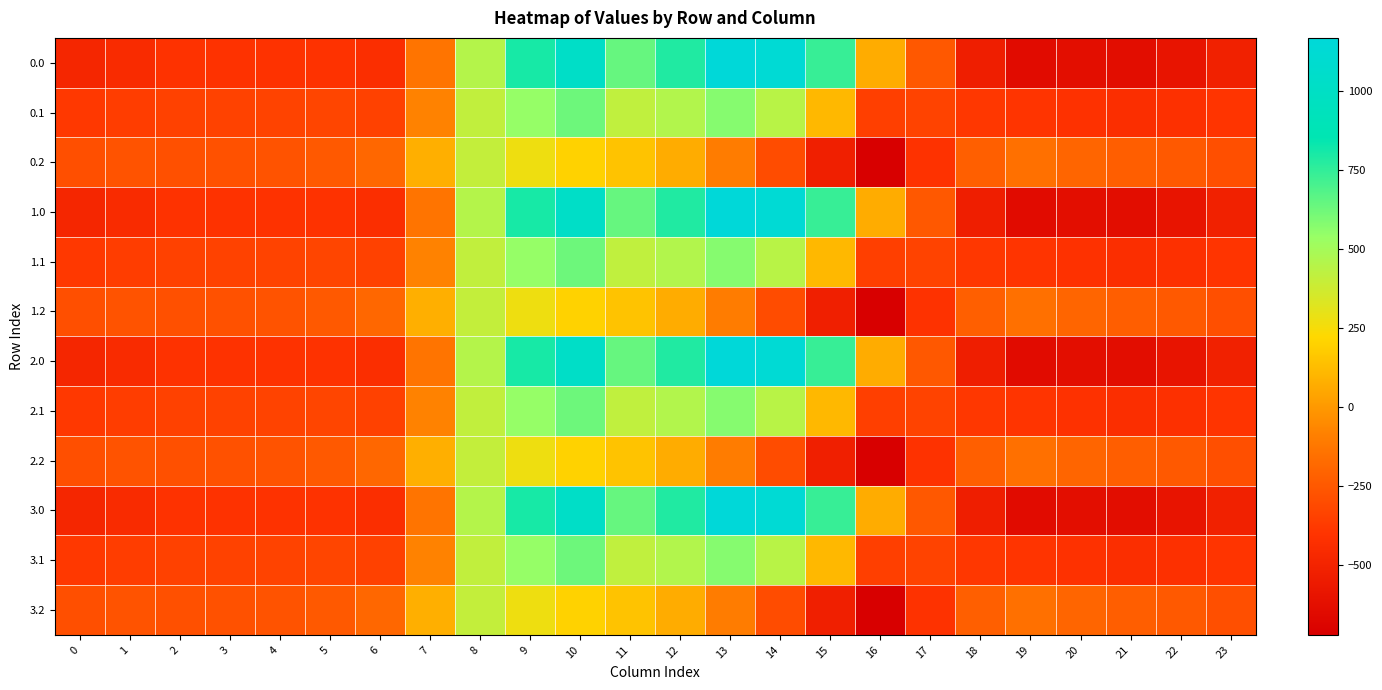

Reading left to right, what are all the values shown in this chart?

0.0: 0=-482.0	1=-449.5	2=-410.3	3=-404.4	4=-404.9	5=-410.8	6=-435.0	7=-136.4	8=454.2	9=804.0	10=1023.2	11=640.9	12=784.4	13=1167.2	14=1128.3	15=739.0	16=67.6	17=-250.3	18=-529.6	19=-644.5	20=-629.9	21=-638.4	22=-592.3	23=-511.3
0.1: 0=-384.6	1=-361.1	2=-347.9	3=-342.7	4=-339.6	5=-329.5	6=-345.2	7=-81.6	8=412.6	9=542.1	10=628.1	11=415.4	12=456.1	13=574.0	14=438.6	15=111.1	16=-353.7	17=-340.1	18=-388.5	19=-399.7	20=-414.5	21=-432.4	22=-419.9	23=-399.4
0.2: 0=-287.1	1=-272.7	2=-285.5	3=-281.0	4=-274.4	5=-248.1	6=-187.1	7=77.9	8=407.2	9=271.1	10=202.5	11=149.1	12=65.2	13=-104.4	14=-301.9	15=-522.2	16=-721.2	17=-409.5	18=-223.1	19=-151.1	20=-199.2	21=-226.4	22=-247.4	23=-287.5
1.0: 0=-482.0	1=-449.5	2=-410.3	3=-404.4	4=-404.9	5=-410.8	6=-435.0	7=-136.4	8=454.2	9=804.0	10=1023.2	11=640.9	12=784.4	13=1167.2	14=1128.3	15=739.0	16=67.6	17=-250.3	18=-529.6	19=-644.5	20=-629.9	21=-638.4	22=-592.3	23=-511.3
1.1: 0=-384.6	1=-361.1	2=-347.9	3=-342.7	4=-339.6	5=-329.5	6=-345.2	7=-81.6	8=412.6	9=542.1	10=628.1	11=415.4	12=456.1	13=574.0	14=438.6	15=111.1	16=-353.7	17=-340.1	18=-388.5	19=-399.7	20=-414.5	21=-432.4	22=-419.9	23=-399.4
1.2: 0=-287.1	1=-272.7	2=-285.5	3=-281.0	4=-274.4	5=-248.1	6=-187.1	7=77.9	8=407.2	9=271.1	10=202.5	11=149.1	12=65.2	13=-104.4	14=-301.9	15=-522.2	16=-721.2	17=-409.5	18=-223.1	19=-151.1	20=-199.2	21=-226.4	22=-247.4	23=-287.5
2.0: 0=-482.0	1=-449.5	2=-410.3	3=-404.4	4=-404.9	5=-410.8	6=-435.0	7=-136.4	8=454.2	9=804.0	10=1023.2	11=640.9	12=784.4	13=1167.2	14=1128.3	15=739.0	16=67.6	17=-250.3	18=-529.6	19=-644.5	20=-629.9	21=-638.4	22=-592.3	23=-511.3
2.1: 0=-384.6	1=-361.1	2=-347.9	3=-342.7	4=-339.6	5=-329.5	6=-345.2	7=-81.6	8=412.6	9=542.1	10=628.1	11=415.4	12=456.1	13=574.0	14=438.6	15=111.1	16=-353.7	17=-340.1	18=-388.5	19=-399.7	20=-414.5	21=-432.4	22=-419.9	23=-399.4
2.2: 0=-287.1	1=-272.7	2=-285.5	3=-281.0	4=-274.4	5=-248.1	6=-187.1	7=77.9	8=407.2	9=271.1	10=202.5	11=149.1	12=65.2	13=-104.4	14=-301.9	15=-522.2	16=-721.2	17=-409.5	18=-223.1	19=-151.1	20=-199.2	21=-226.4	22=-247.4	23=-287.5
3.0: 0=-482.0	1=-449.5	2=-410.3	3=-404.4	4=-404.9	5=-410.8	6=-435.0	7=-136.4	8=454.2	9=804.0	10=1023.2	11=640.9	12=784.4	13=1167.2	14=1128.3	15=739.0	16=67.6	17=-250.3	18=-529.6	19=-644.5	20=-629.9	21=-638.4	22=-592.3	23=-511.3
3.1: 0=-384.6	1=-361.1	2=-347.9	3=-342.7	4=-339.6	5=-329.5	6=-345.2	7=-81.6	8=412.6	9=542.1	10=628.1	11=415.4	12=456.1	13=574.0	14=438.6	15=111.1	16=-353.7	17=-340.1	18=-388.5	19=-399.7	20=-414.5	21=-432.4	22=-419.9	23=-399.4
3.2: 0=-287.1	1=-272.7	2=-285.5	3=-281.0	4=-274.4	5=-248.1	6=-187.1	7=77.9	8=407.2	9=271.1	10=202.5	11=149.1	12=65.2	13=-104.4	14=-301.9	15=-522.2	16=-721.2	17=-409.5	18=-223.1	19=-151.1	20=-199.2	21=-226.4	22=-247.4	23=-287.5